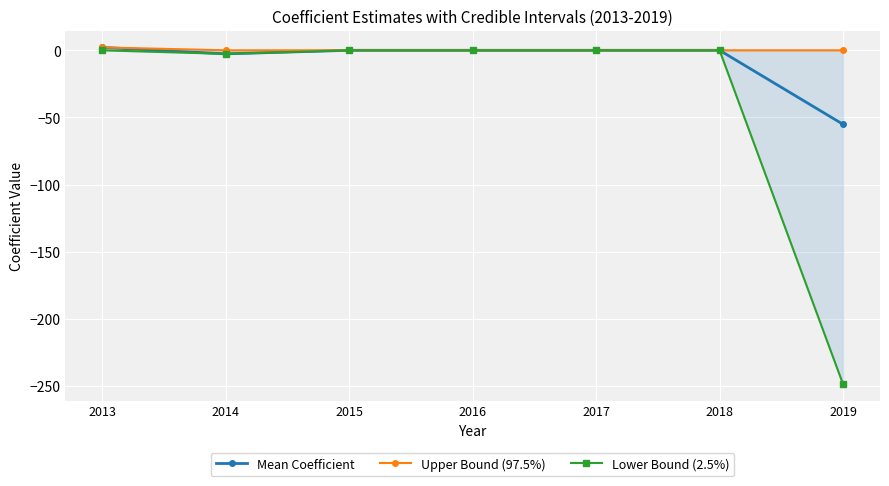

How many categories are shown in the chart?

7